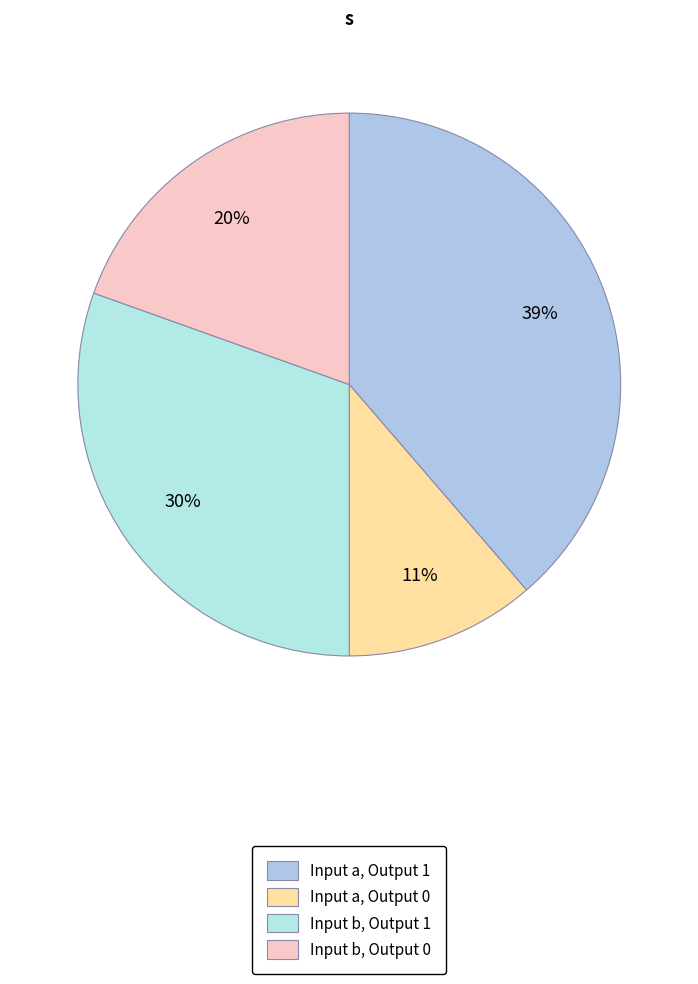

Which slice is the smallest?

Input a, Output 0